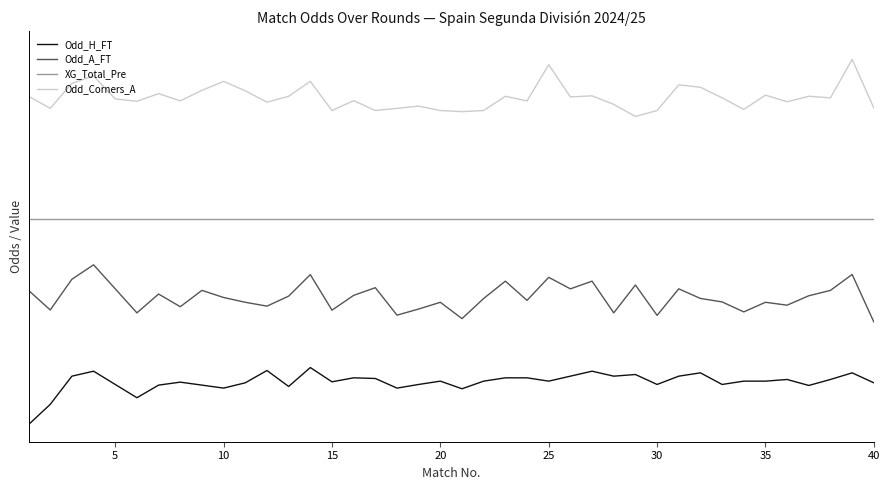

True or false: XG_Total_Pre has more than 0 interior local peaks.

False